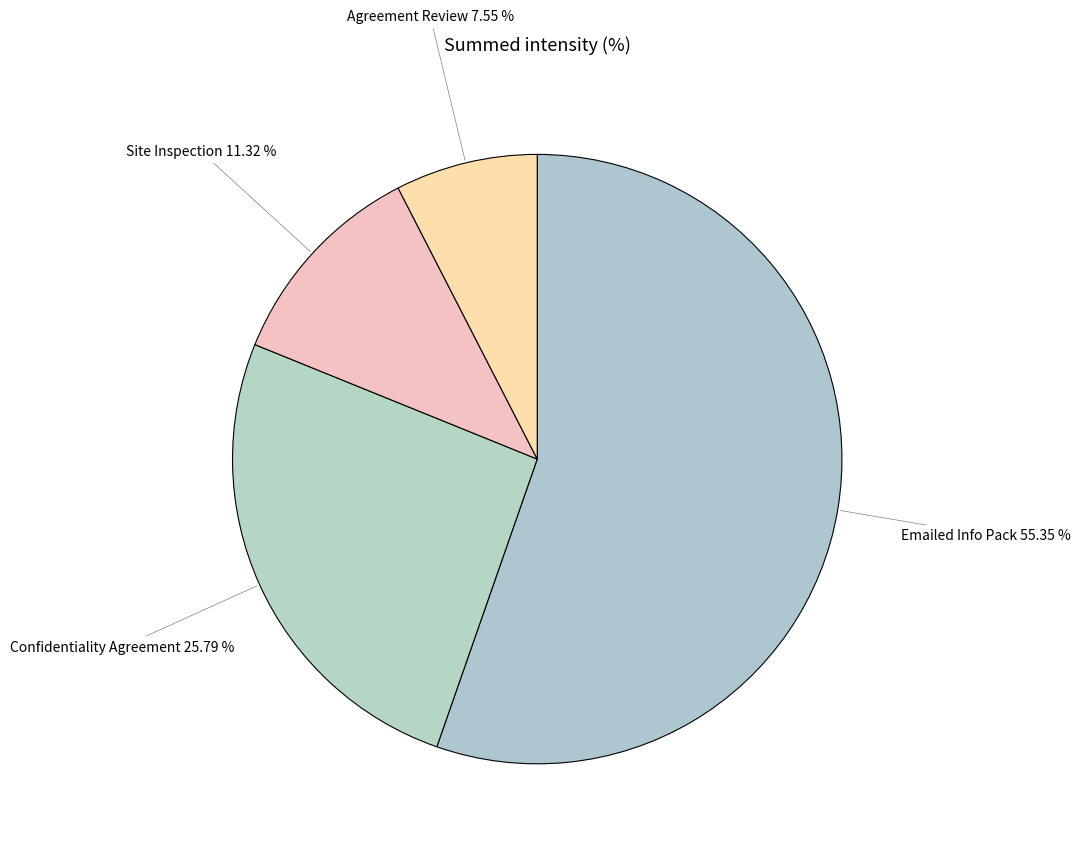

To the nearest percent, what is the difference between the largest and smallest slice percentages?

48%